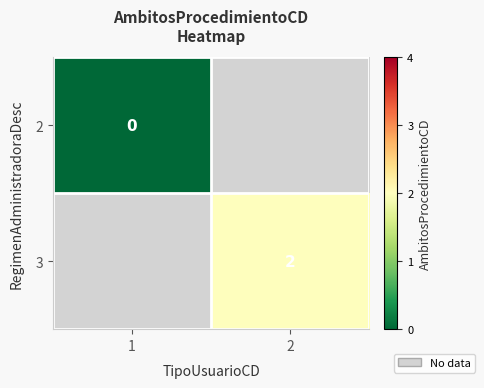

At how many categories does at least one series exceed 1?

1